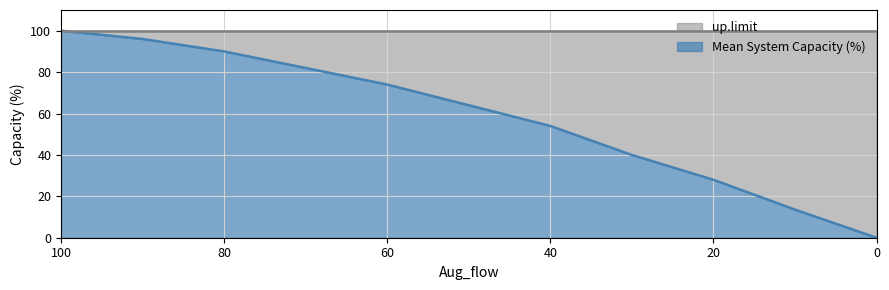

What is the value of the 8th point from the left?

40.0